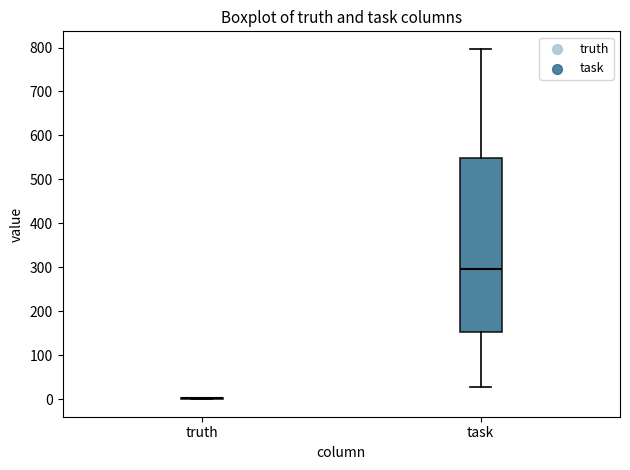

Reading left to right, read every box against the y-axis: the position of its median line, the range the box covers, and the ends of its whiskers. The values are not printed on the chart, so give them approximately, as read against the axis.

truth: box collapsed to a line at 0, whiskers 0 to 0
task: median 300, box 150 to 550, whiskers 30 to 800